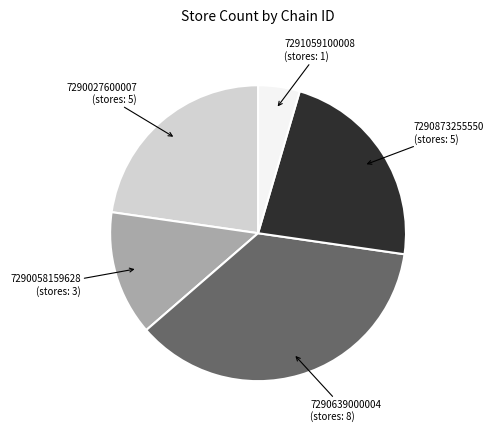

Does any single category account for the majority?

No